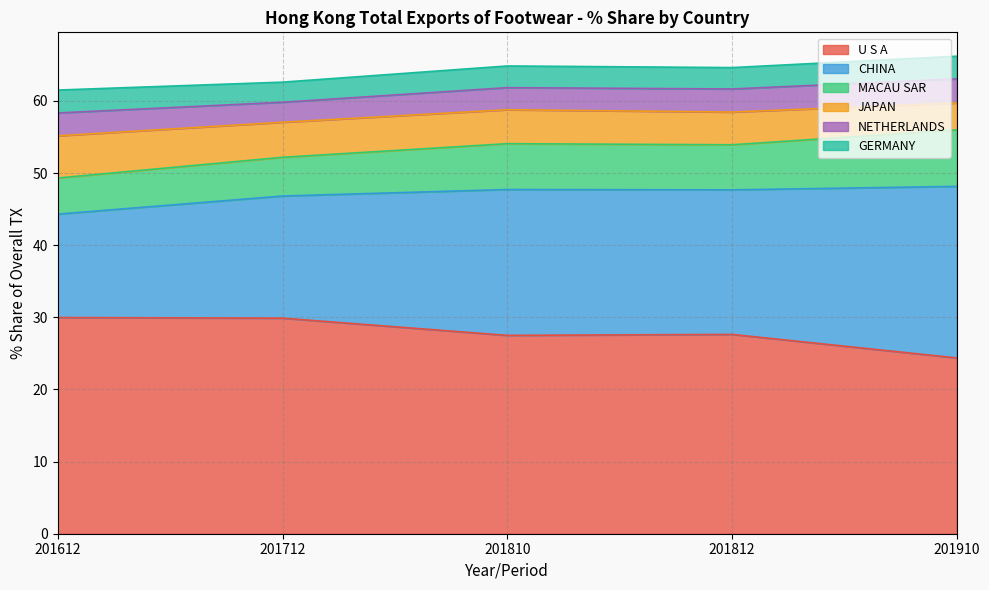

How many data points in GERMANY are less than 3?

2